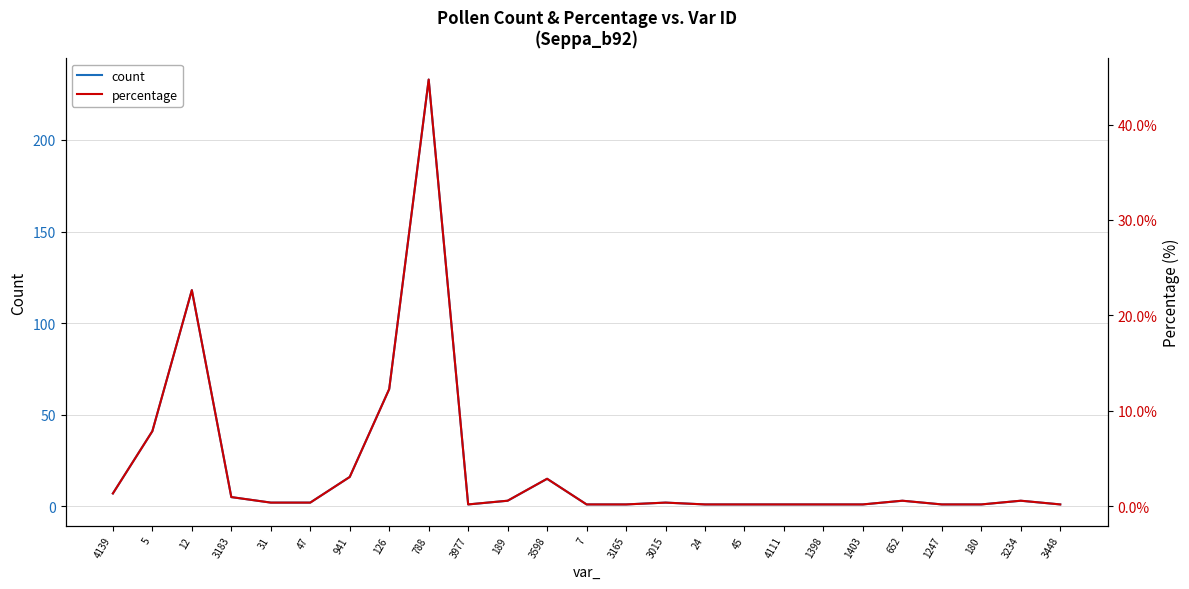

Reading left to right, extract all data points from this chart.

count: 7.0	41.0	118.0	5.0	2.0	2.0	16.0	64.0	233.0	1.0	3.0	15.0	1.0	1.0	2.0	1.0	1.0	1.0	1.0	1.0	3.0	1.0	1.0	3.0	1.0
percentage: 1.3	7.9	22.6	1.0	0.4	0.4	3.1	12.3	44.7	0.2	0.6	2.9	0.2	0.2	0.4	0.2	0.2	0.2	0.2	0.2	0.6	0.2	0.2	0.6	0.2